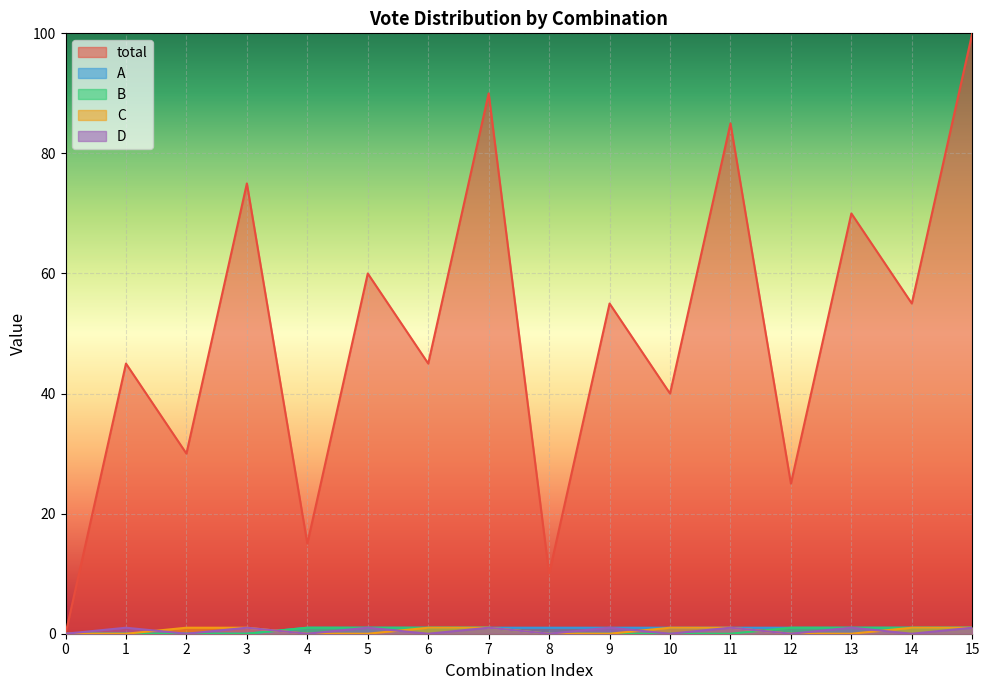

True or false: total has a value of 17 at 11.

False